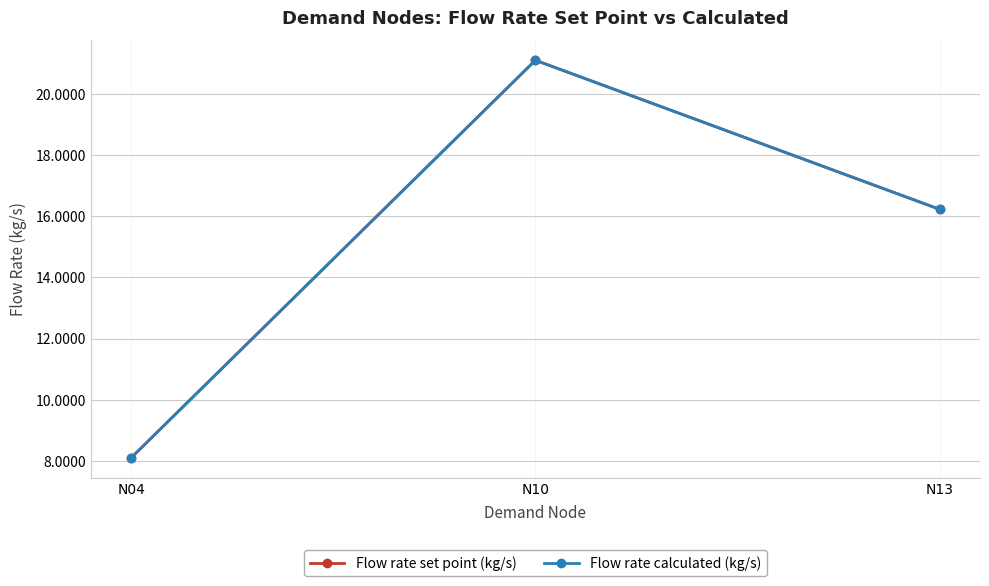

Reading right to left, list all the values displayed in this chart.

Flow rate set point (kg/s): N13=16.2	N10=21.1	N04=8.1
Flow rate calculated (kg/s): N13=16.2	N10=21.1	N04=8.1